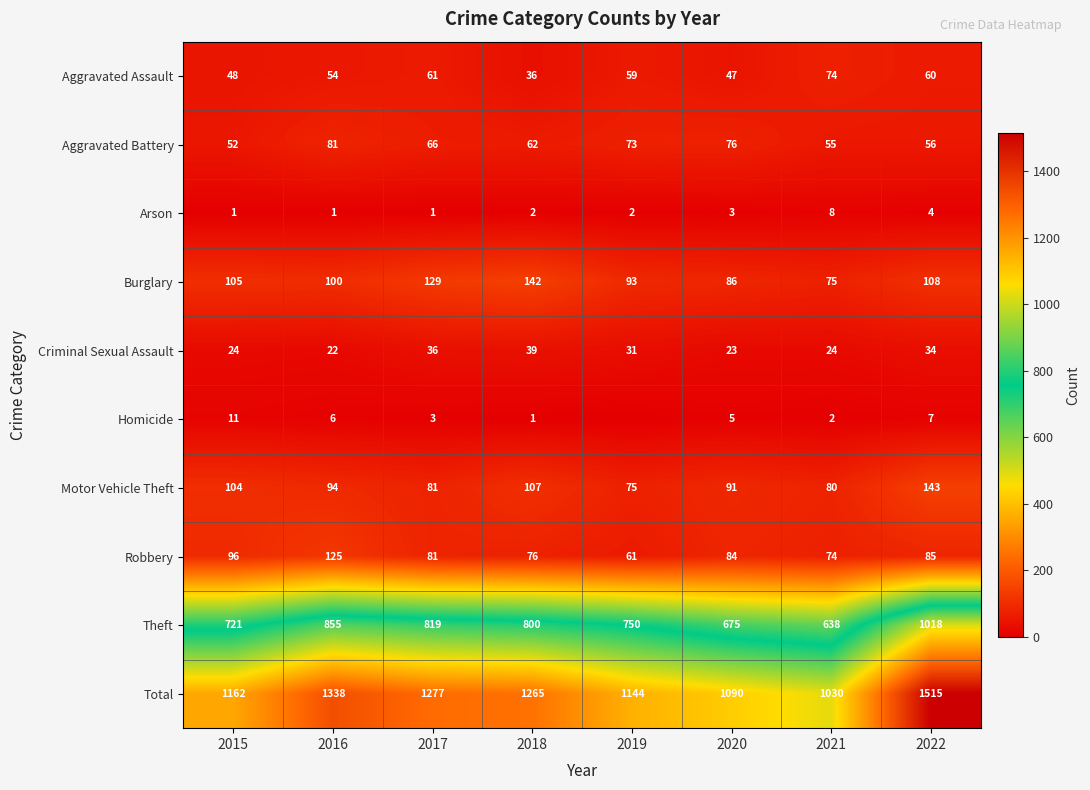

Is it true that Motor Vehicle Theft equals 118 at 2017?

False